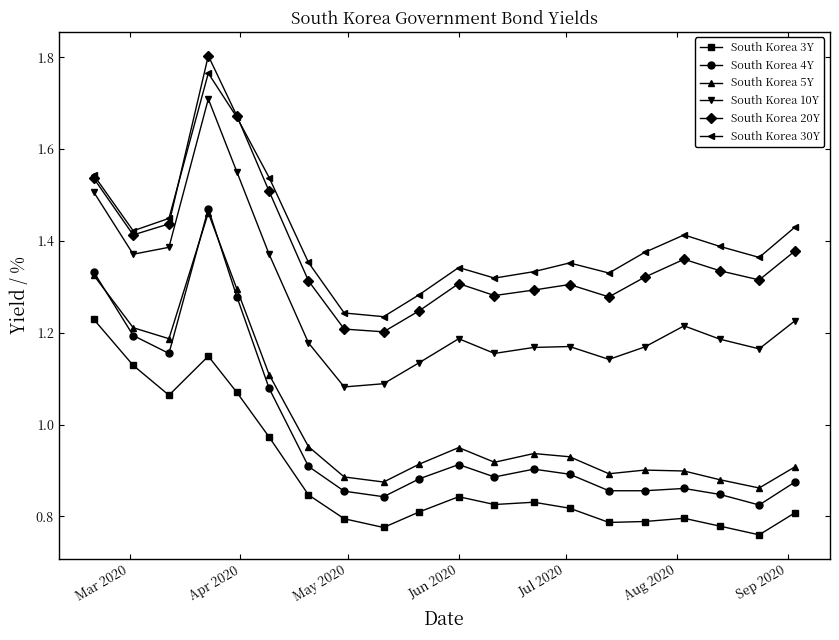

How many South Korea 30Y values are between 1 and 2?

20